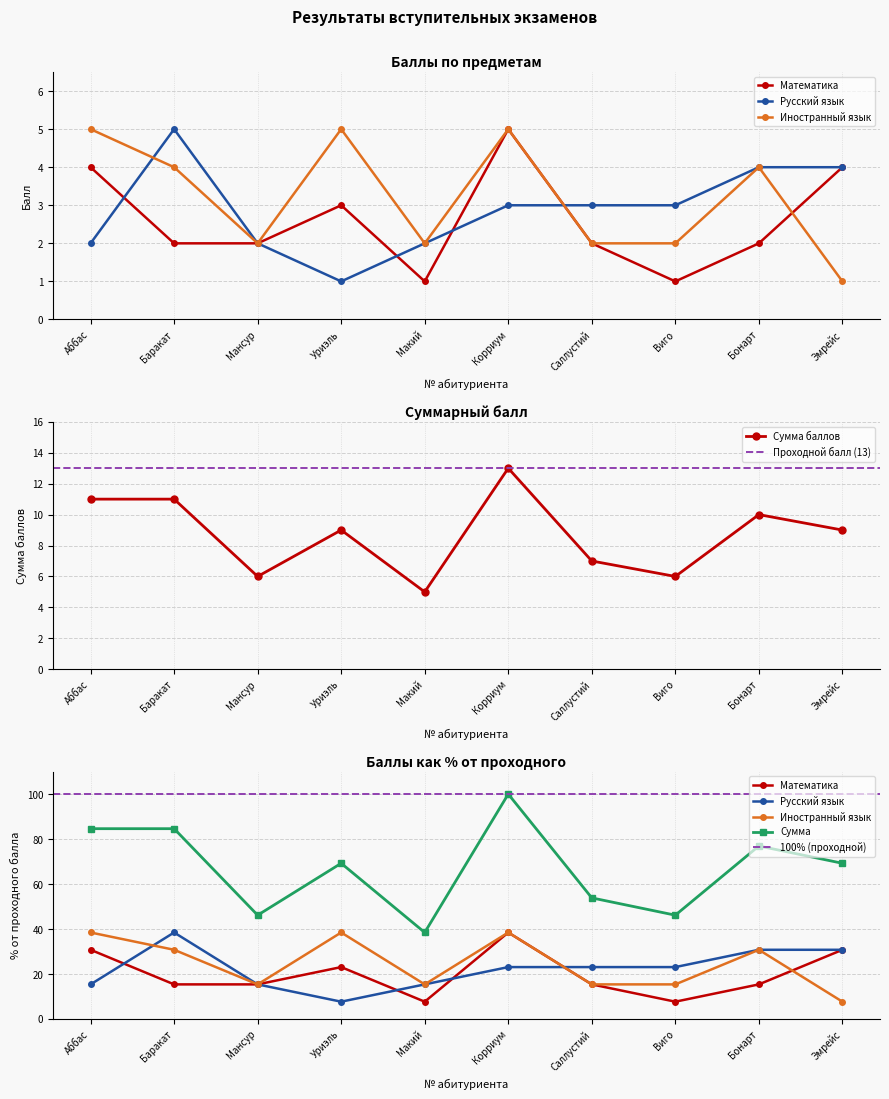

What is the highest value of the Сумма баллов series?

13